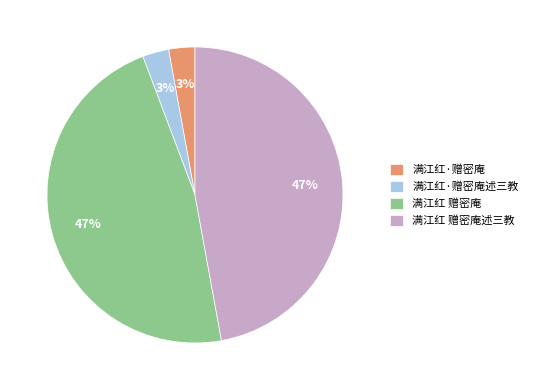

What percentage is the 满江红 赠密庵述三教 slice, to the nearest percent?

47%